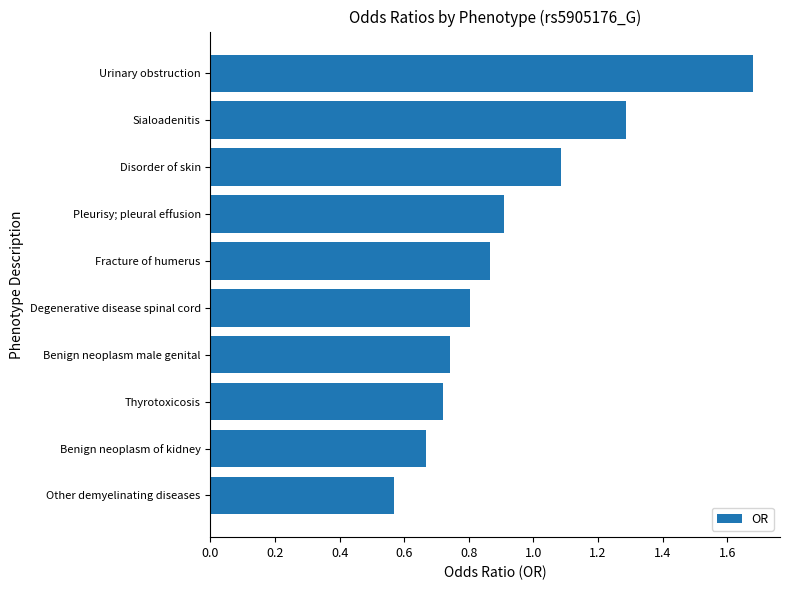

The value at Benign neoplasm of kidney is 1.2. True or false?

False